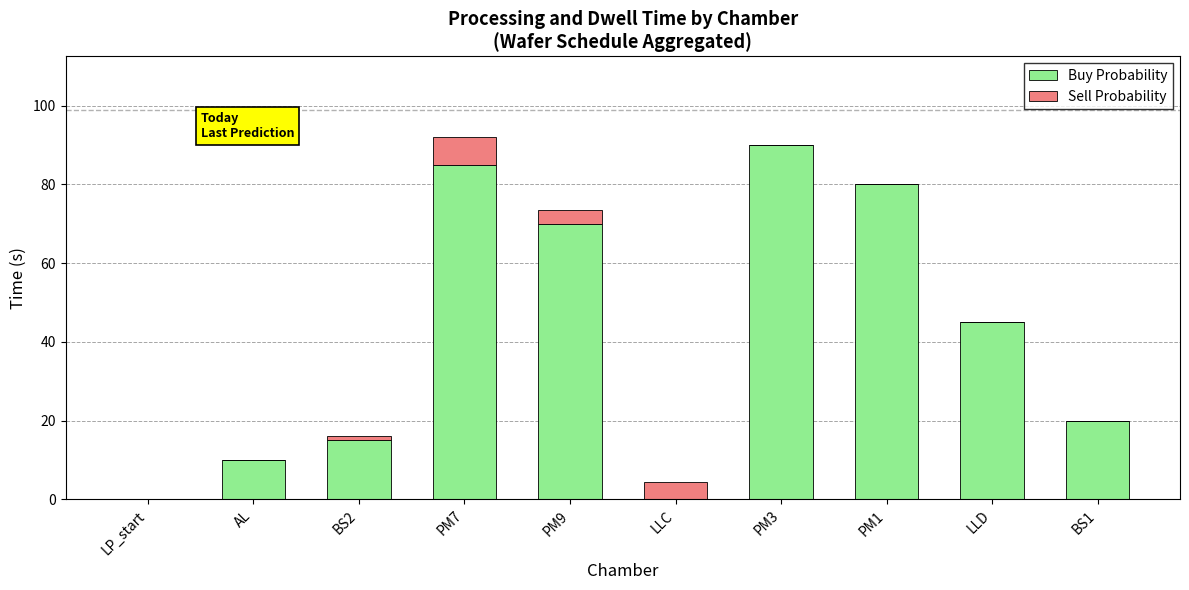

Is it true that Buy Probability equals 10.0 at AL?

True